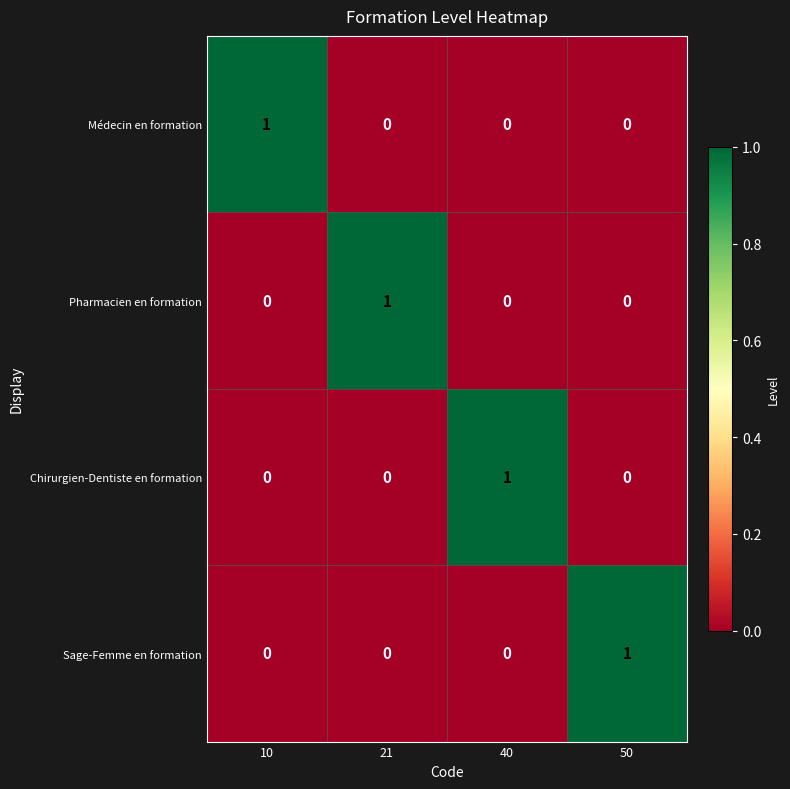

Count the Médecin en formation values in the range 0 to 1.

4